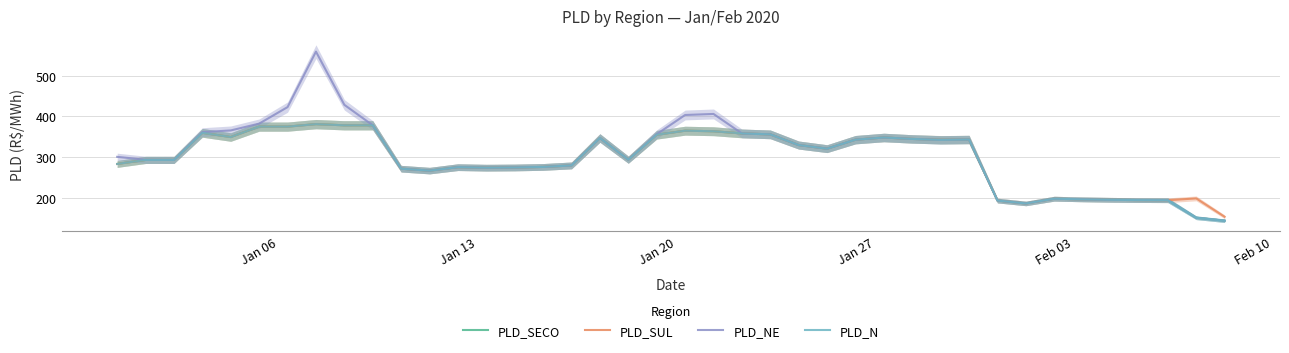

What is the lowest value of the PLD_NE series?

143.3